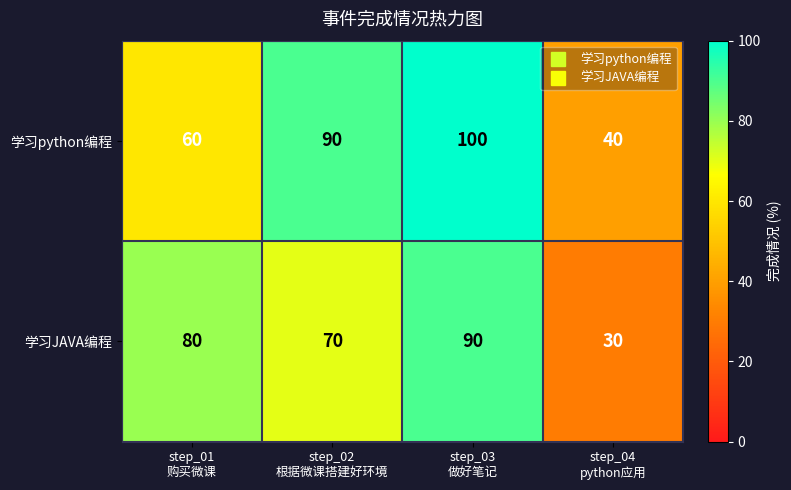

Count the 学习JAVA编程 values in the range 70 to 90.

3